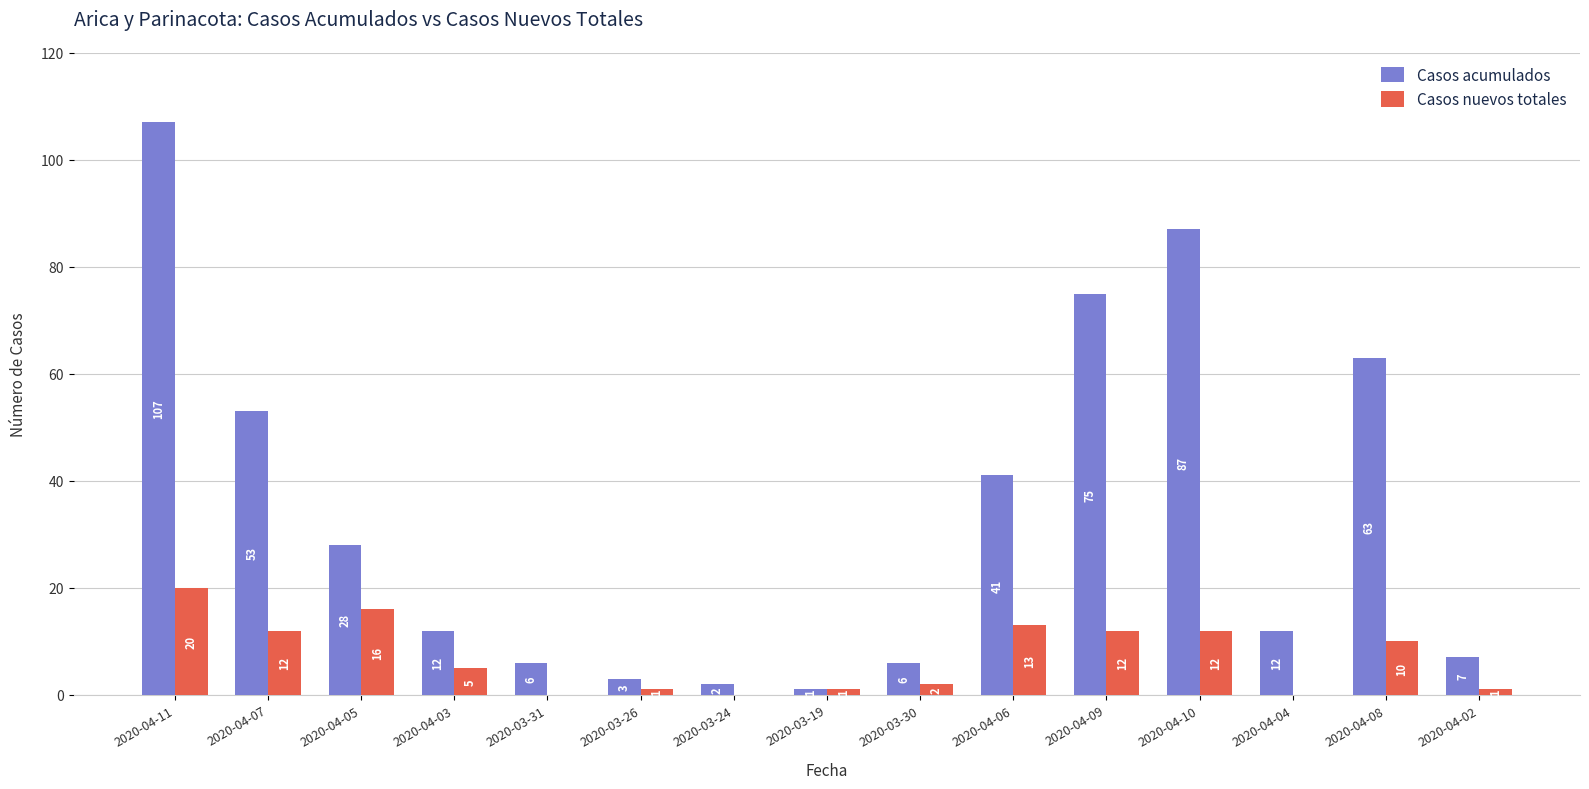

Between 2020-03-30 and 2020-04-04, which series saw the biggest shift?

Casos acumulados